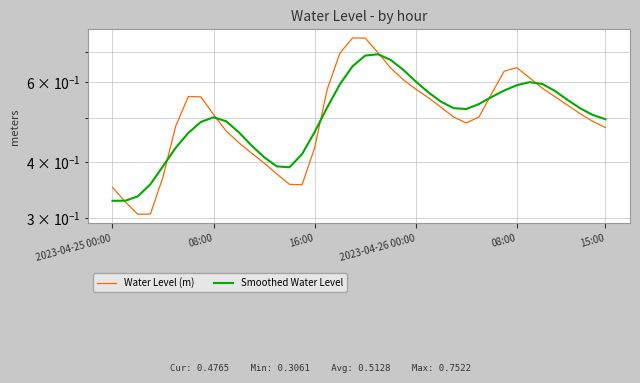

What value does the Water Level (m) series have at 15:00?

0.5